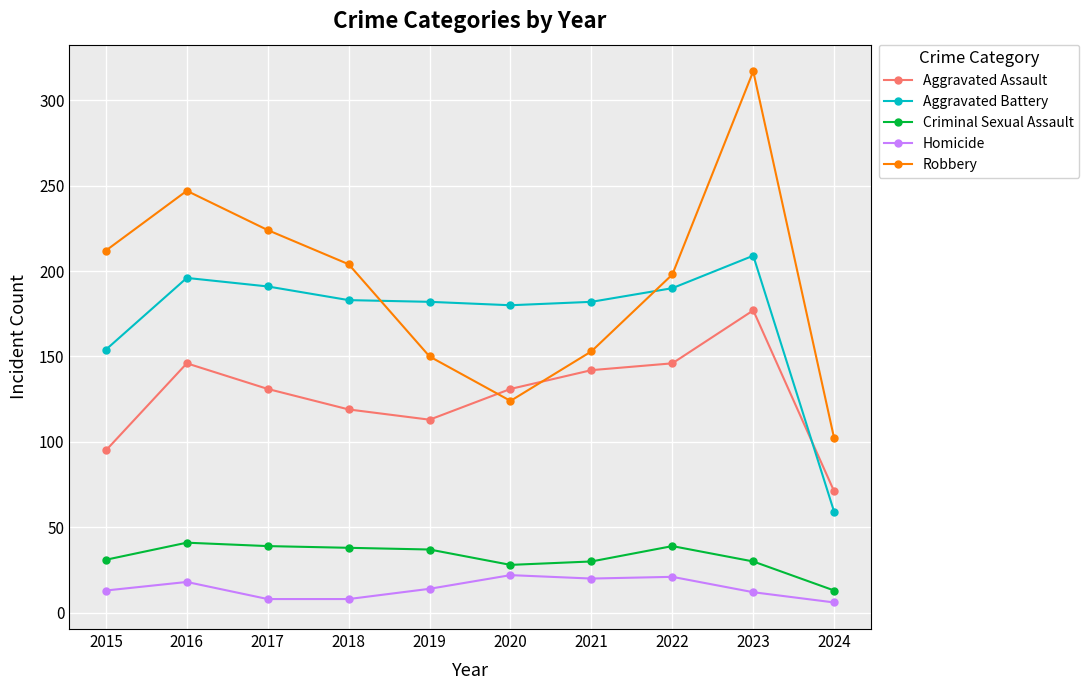

What is the difference between the maximum and minimum values in the Criminal Sexual Assault series?

28